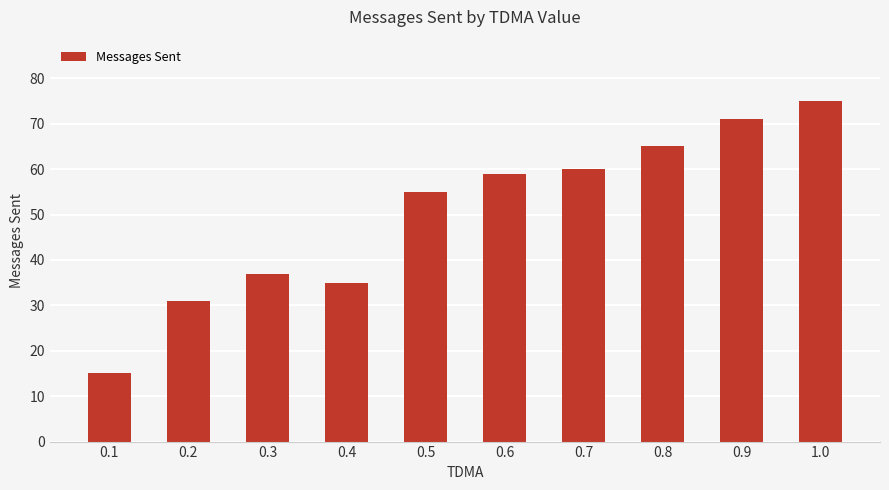

What is the difference between the values at 0.9 and 0.5?

16